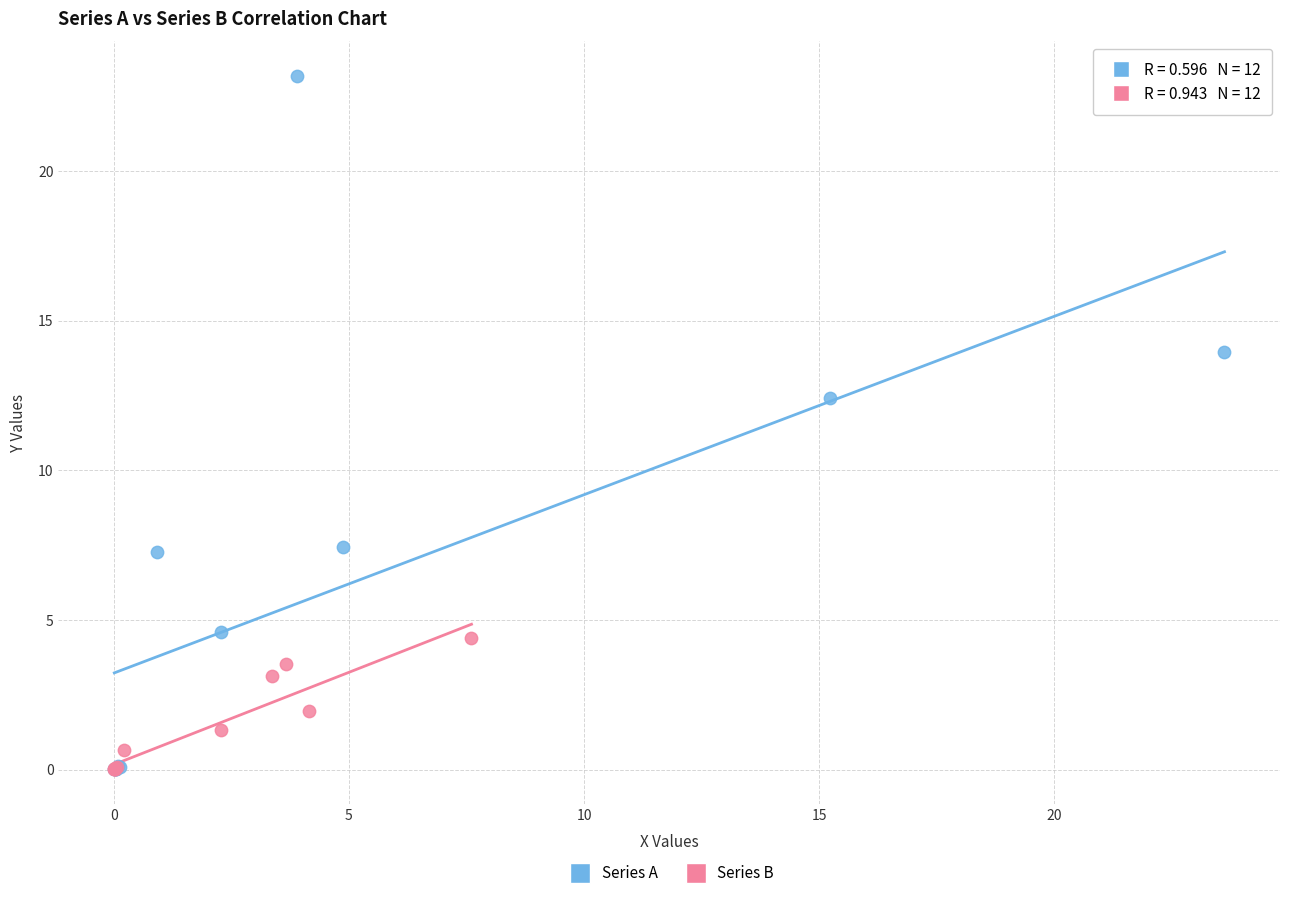

Which series reaches the maximum Y coordinate?

Series A